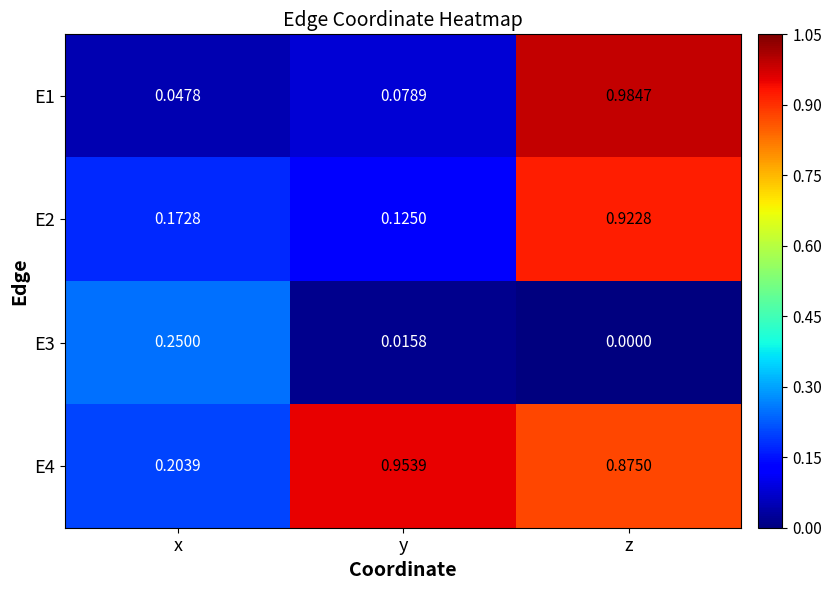

At which category is the sum across all series the highest?

z